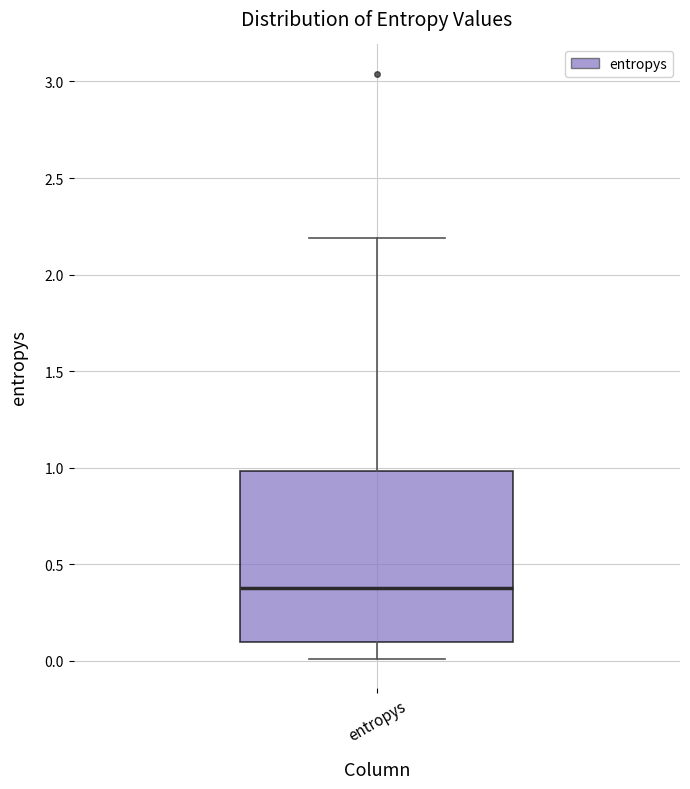

Where does the median line of the box for entropys sit on the y-axis? The values are not printed on the chart, so give them approximately, as read against the axis.

0.4